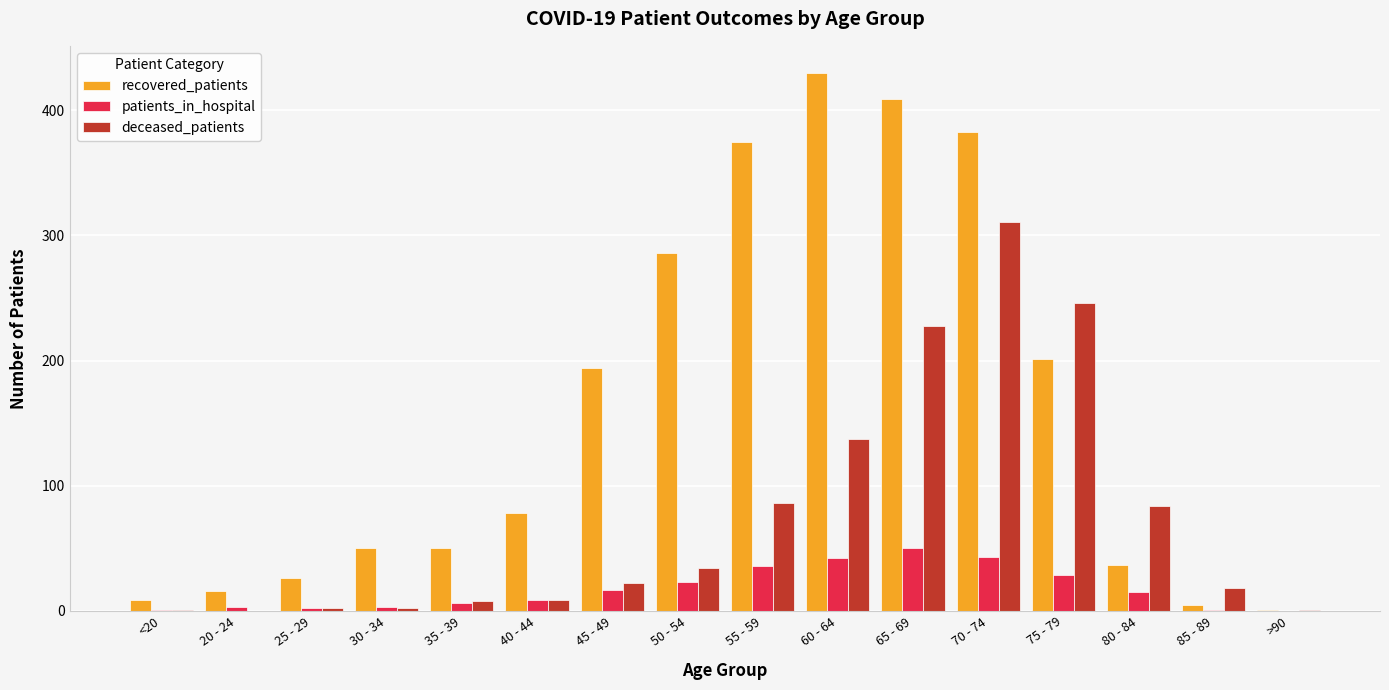

Which series changed the most between 25 - 29 and 50 - 54?

recovered_patients